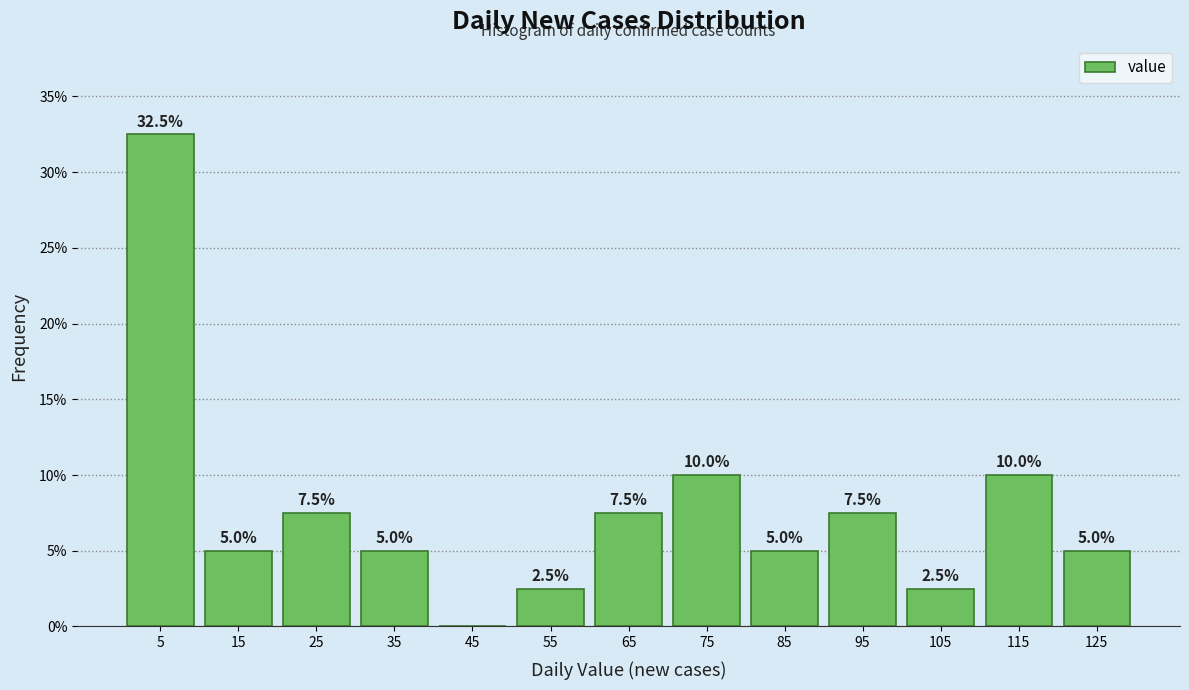

Which range on the x-axis has the tallest bar?

0 to 10